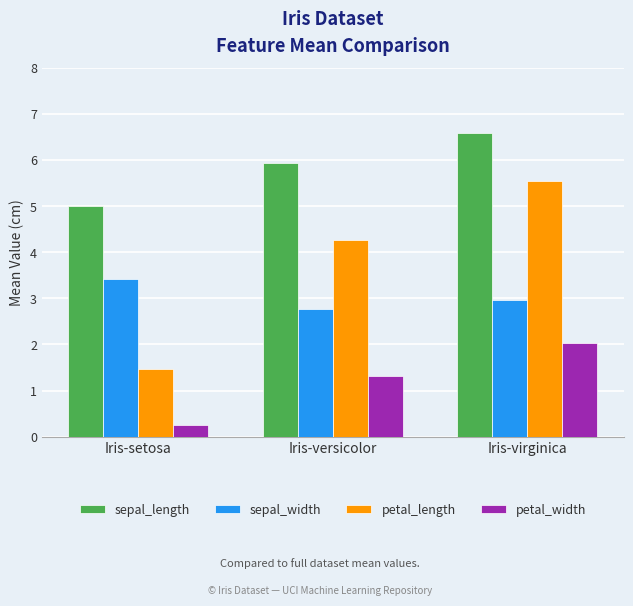

What are all the series names shown in the legend?

sepal_length, sepal_width, petal_length, petal_width